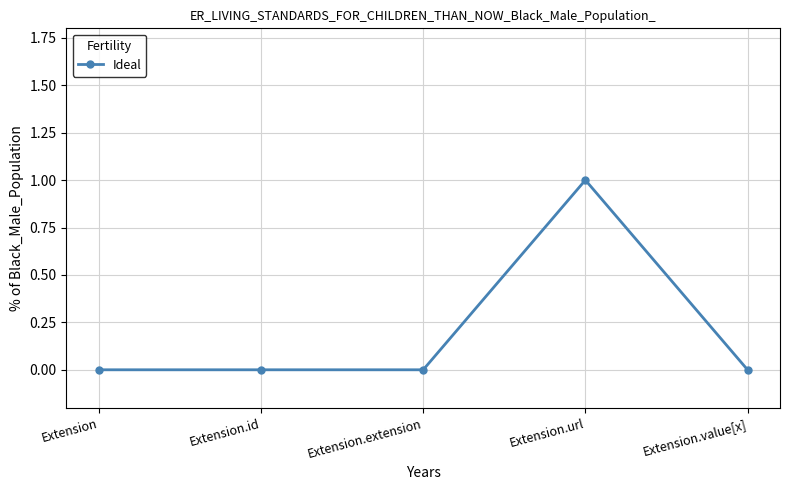

How many lines are shown in the chart?

1